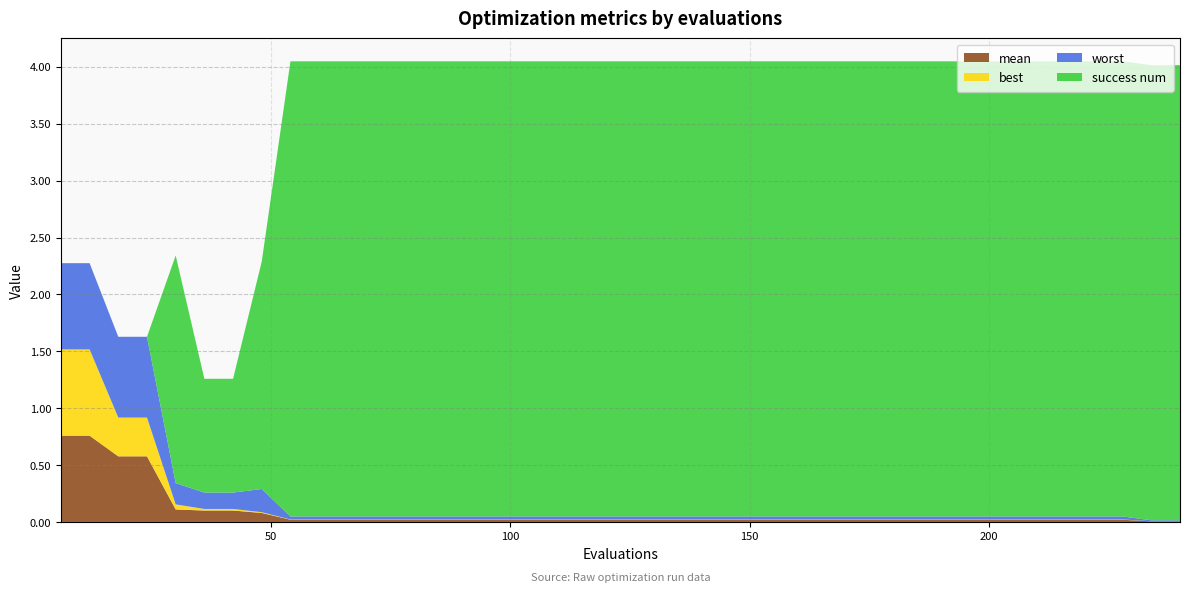

Reading left to right, transcribe all the data shown in this chart.

mean: 6=0.8	12=0.8	18=0.6	24=0.6	30=0.1	36=0.1	42=0.1	48=0.1	54=0.0	60=0.0	66=0.0	72=0.0	78=0.0	84=0.0	90=0.0	96=0.0	102=0.0	108=0.0	114=0.0	120=0.0	126=0.0	132=0.0	138=0.0	144=0.0	150=0.0	156=0.0	162=0.0	168=0.0	174=0.0	180=0.0	186=0.0	192=0.0	198=0.0	204=0.0	210=0.0	216=0.0	222=0.0	228=0.0	234=0.0	240=0.0
best: 6=0.8	12=0.8	18=0.3	24=0.3	30=0.0	36=0.0	42=0.0	48=0.0	54=0.0	60=0.0	66=0.0	72=0.0	78=0.0	84=0.0	90=0.0	96=0.0	102=0.0	108=0.0	114=0.0	120=0.0	126=0.0	132=0.0	138=0.0	144=0.0	150=0.0	156=0.0	162=0.0	168=0.0	174=0.0	180=0.0	186=0.0	192=0.0	198=0.0	204=0.0	210=0.0	216=0.0	222=0.0	228=0.0	234=0.0	240=0.0
worst: 6=0.8	12=0.8	18=0.7	24=0.7	30=0.2	36=0.1	42=0.1	48=0.2	54=0.0	60=0.0	66=0.0	72=0.0	78=0.0	84=0.0	90=0.0	96=0.0	102=0.0	108=0.0	114=0.0	120=0.0	126=0.0	132=0.0	138=0.0	144=0.0	150=0.0	156=0.0	162=0.0	168=0.0	174=0.0	180=0.0	186=0.0	192=0.0	198=0.0	204=0.0	210=0.0	216=0.0	222=0.0	228=0.0	234=0.0	240=0.0
success num: 6=0.0	12=0.0	18=0.0	24=0.0	30=2.0	36=1.0	42=1.0	48=2.0	54=4.0	60=4.0	66=4.0	72=4.0	78=4.0	84=4.0	90=4.0	96=4.0	102=4.0	108=4.0	114=4.0	120=4.0	126=4.0	132=4.0	138=4.0	144=4.0	150=4.0	156=4.0	162=4.0	168=4.0	174=4.0	180=4.0	186=4.0	192=4.0	198=4.0	204=4.0	210=4.0	216=4.0	222=4.0	228=4.0	234=4.0	240=4.0